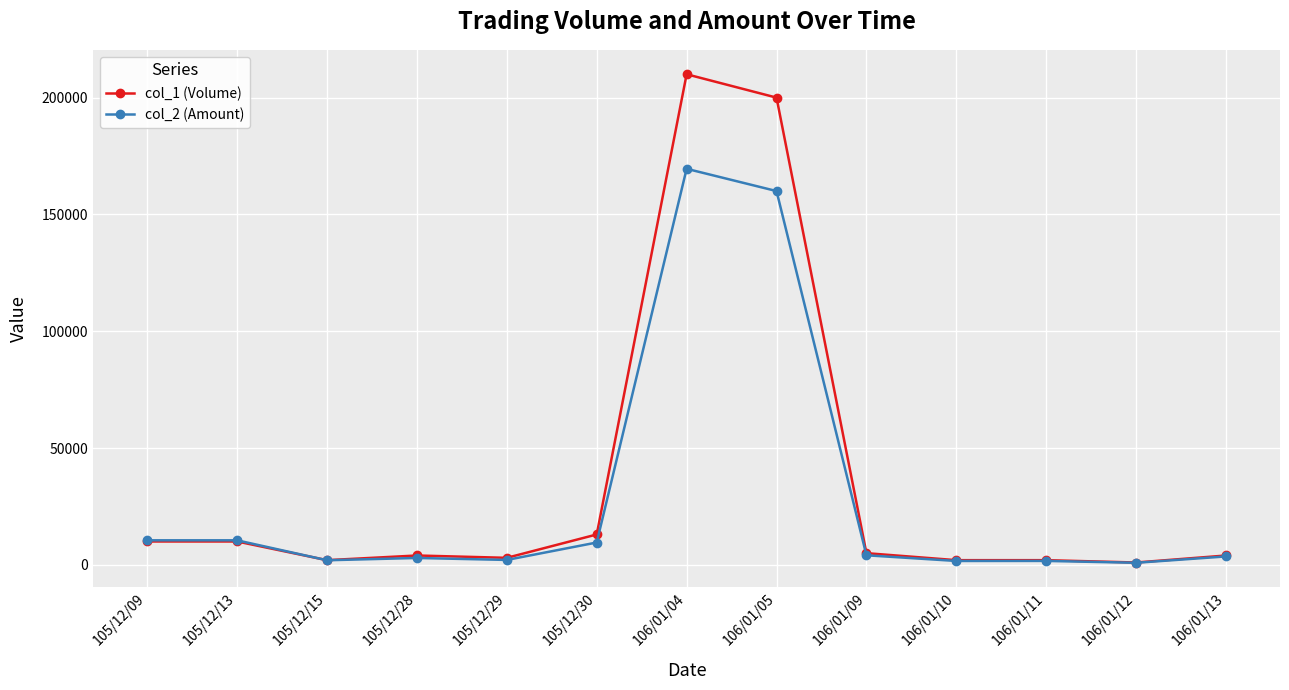

What is the label of the 9th point from the right?

105/12/29